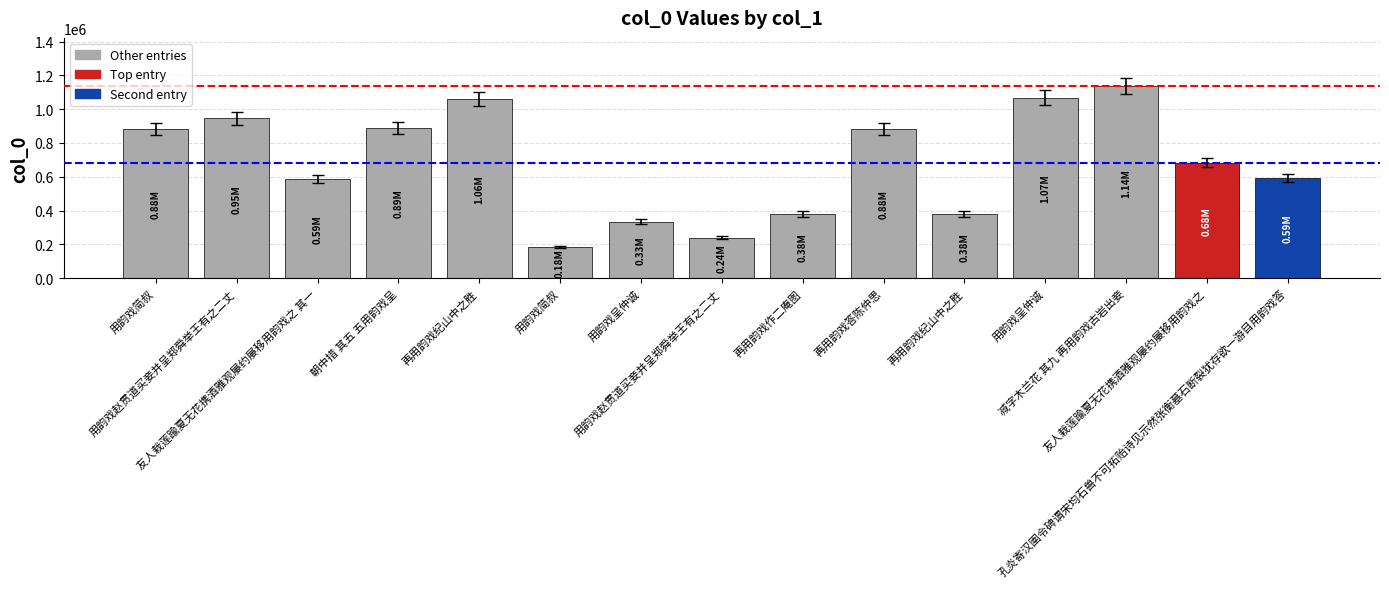

Between 朝中措 其五 五用韵戏呈 and 再用韵戏纪山中之胜, which is larger?

再用韵戏纪山中之胜